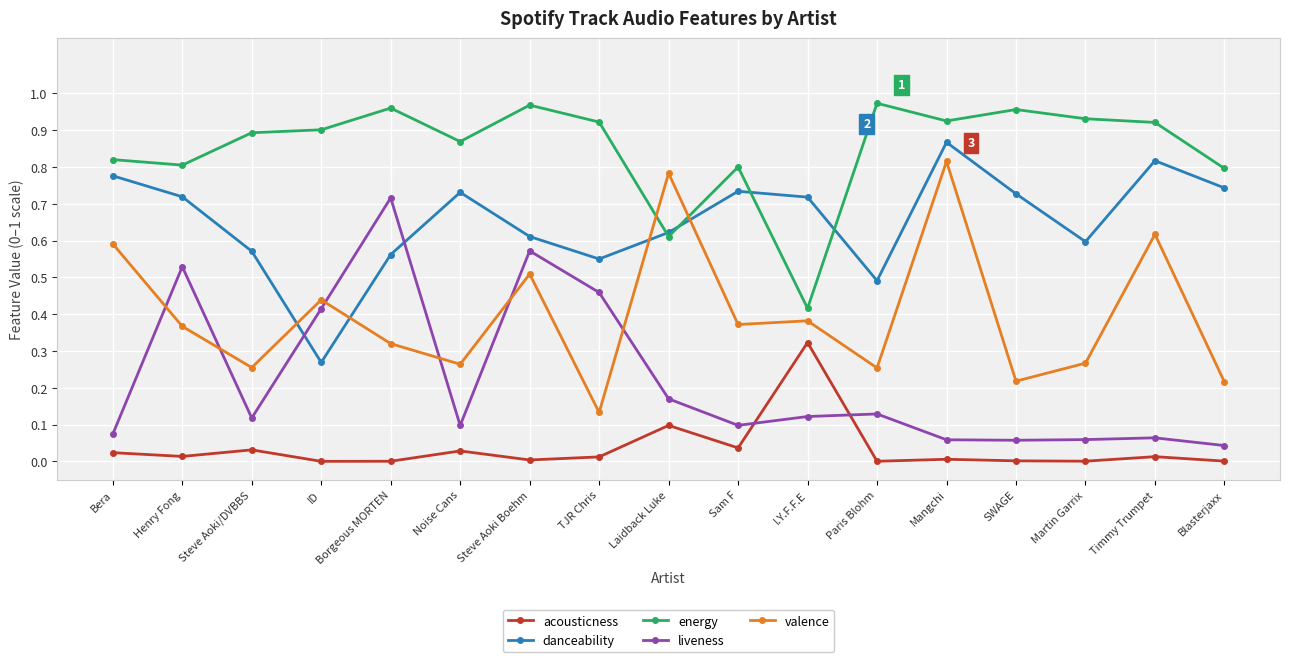

What position from the right is Paris Blohm?

6